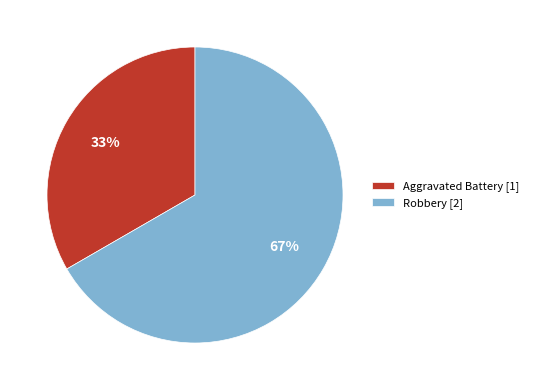

To the nearest percent, what is the average slice percentage?

50%